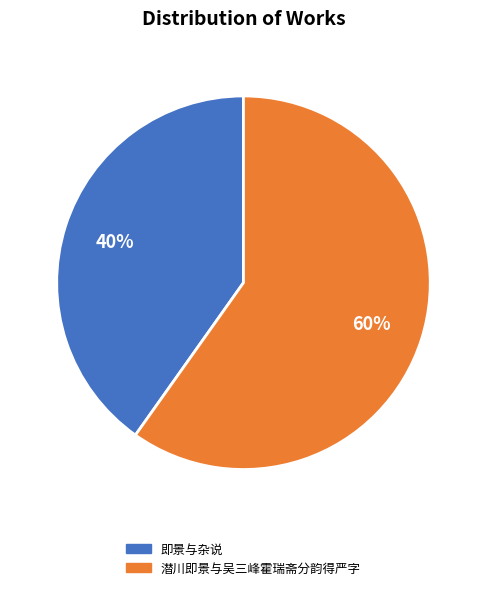

Rank the categories by value from highest to lowest.

潜川即景与吴三峰霍瑞斋分韵得严字, 即景与杂说